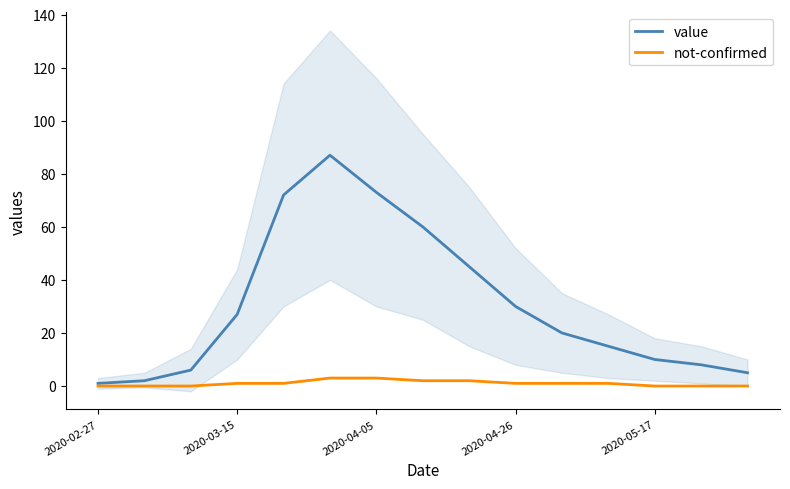

The value of not-confirmed at 2020-02-27 is 0. True or false?

True